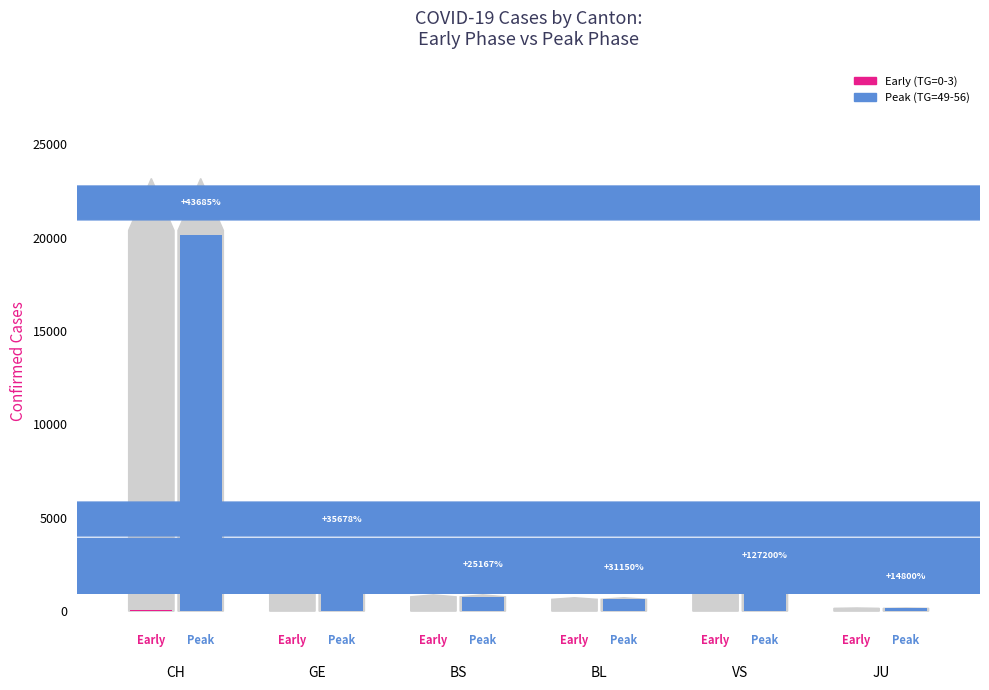

List the labels in order of Early (TG=0-3) value, largest first.

CH, GE, BS, BL, VS, JU